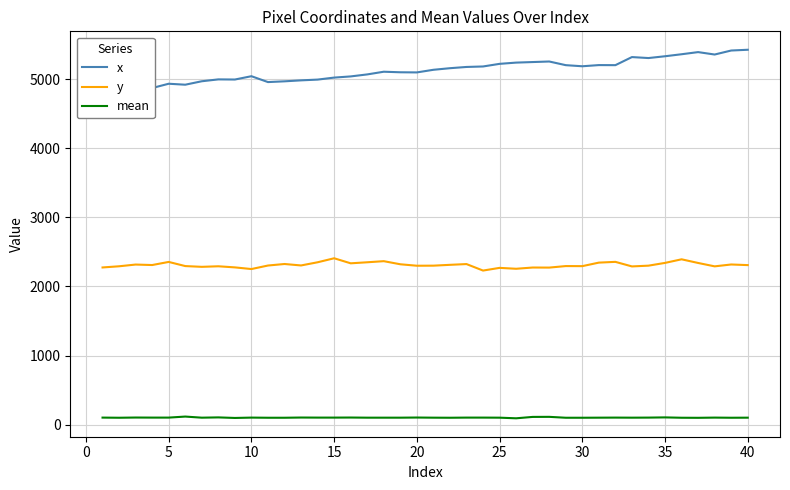

How many lines are shown in the chart?

3